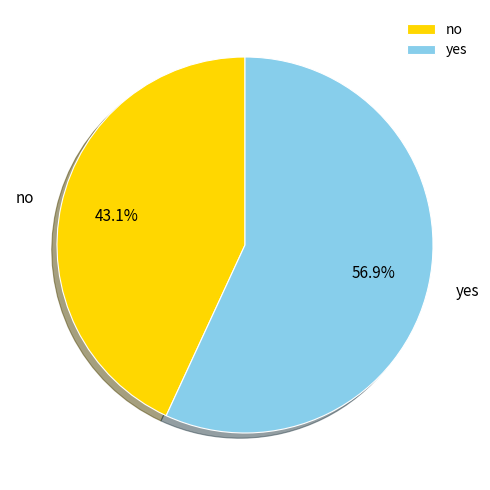

What percentage is the no slice, to the nearest percent?

43%